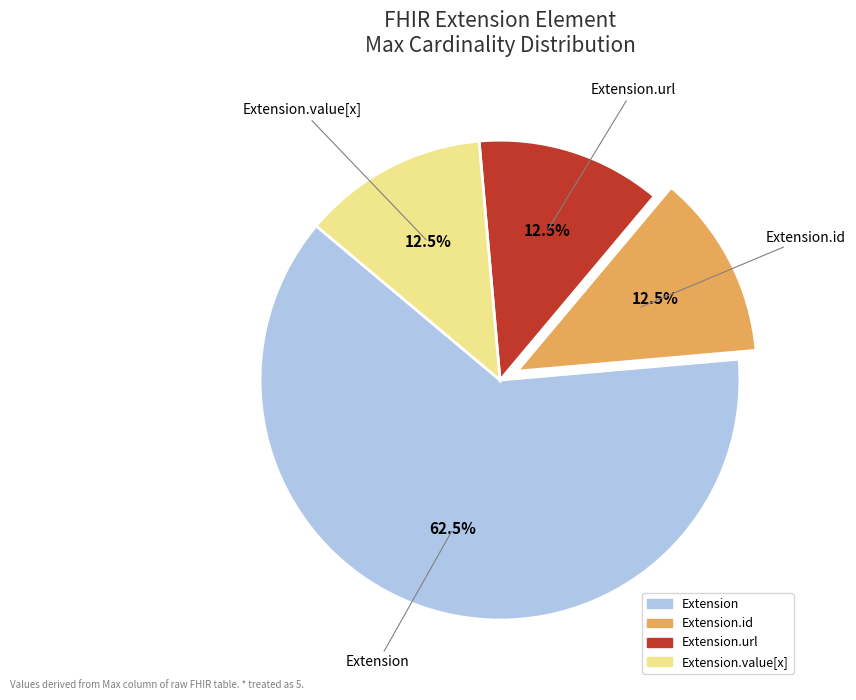

Is there any slice that represents more than half of the pie?

Yes